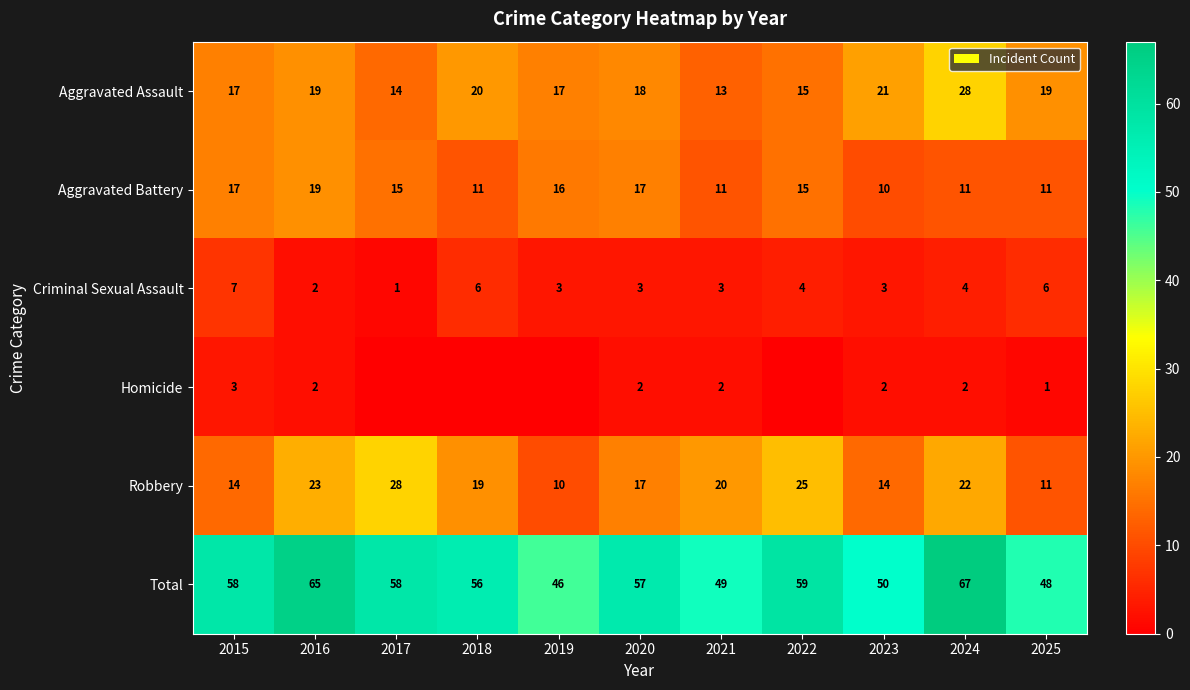

Between 2015 and 2020, which series saw the biggest shift?

Criminal Sexual Assault